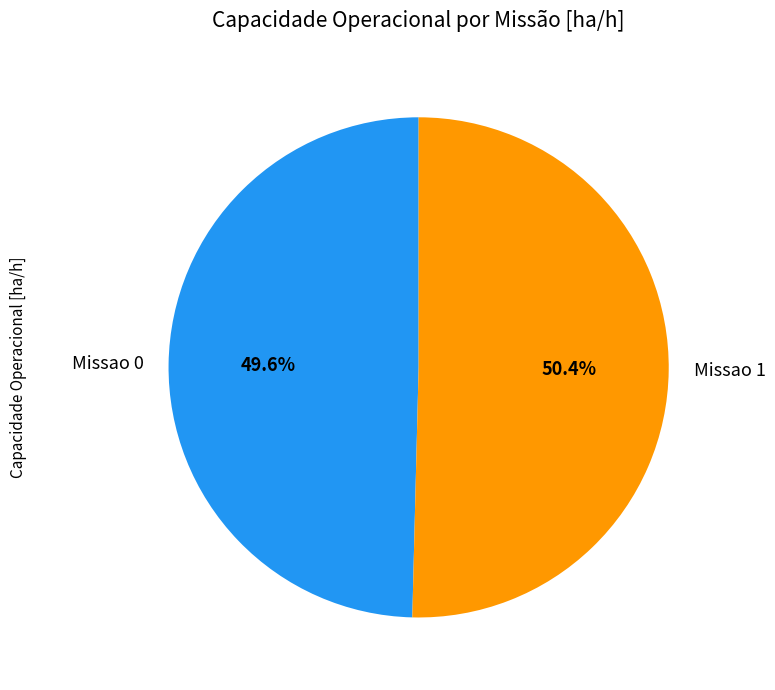

Is Missao 0 the majority of the pie?

No